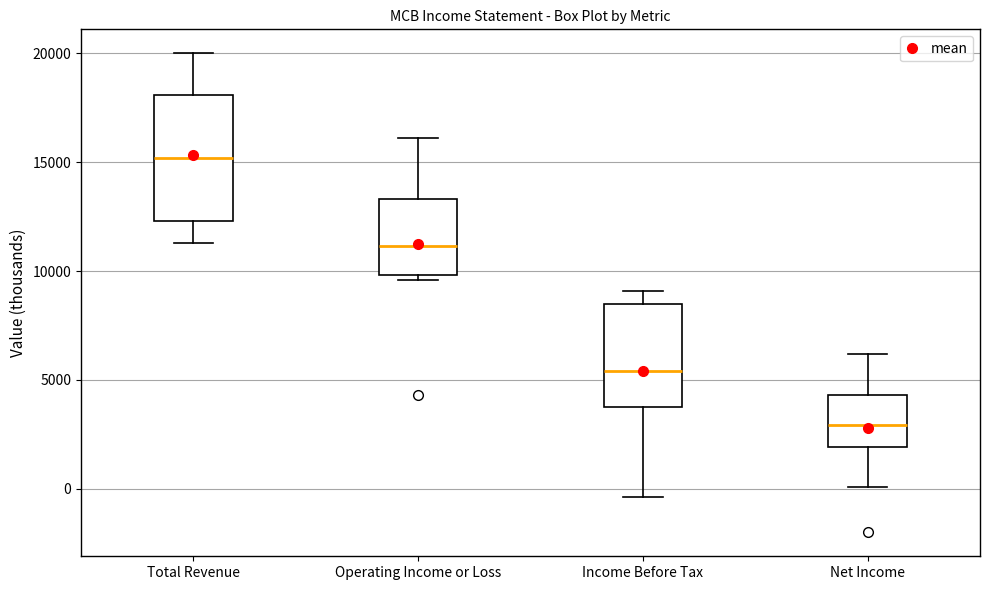

Reading left to right, read every box against the y-axis: the position of its median line, the range the box covers, and the ends of its whiskers. The values are not printed on the chart, so give them approximately, as read against the axis.

Total Revenue: median 15000, box 12500 to 18000, whiskers 11500 to 20000
Operating Income or Loss: median 11000, box 10000 to 13500, whiskers 9500 to 16000
Income Before Tax: median 5500, box 4000 to 8500, whiskers -500 to 9000
Net Income: median 3000, box 2000 to 4500, whiskers 0 to 6000